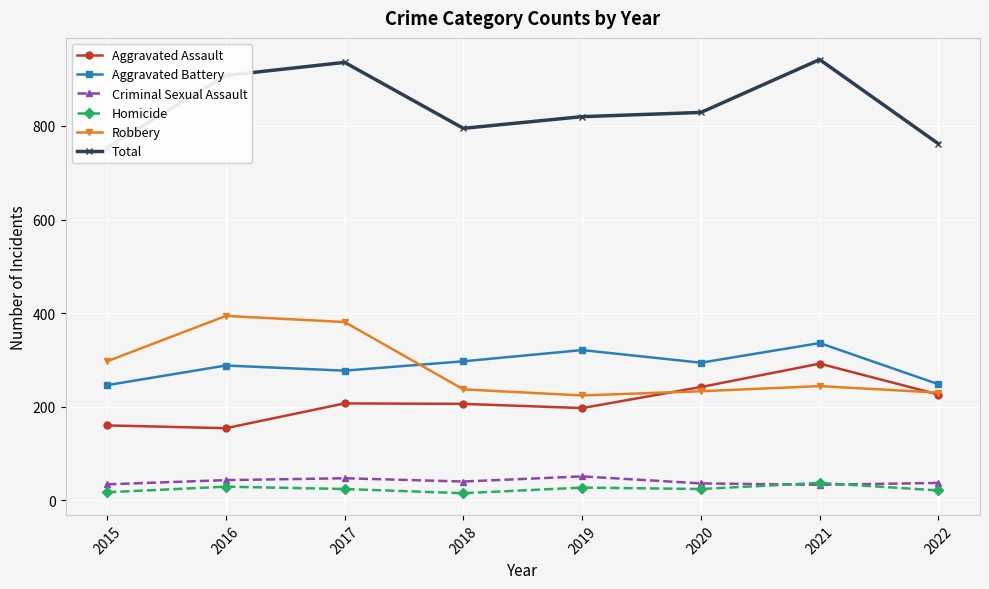

The Aggravated Battery series shows 277 at 2017. True or false?

True